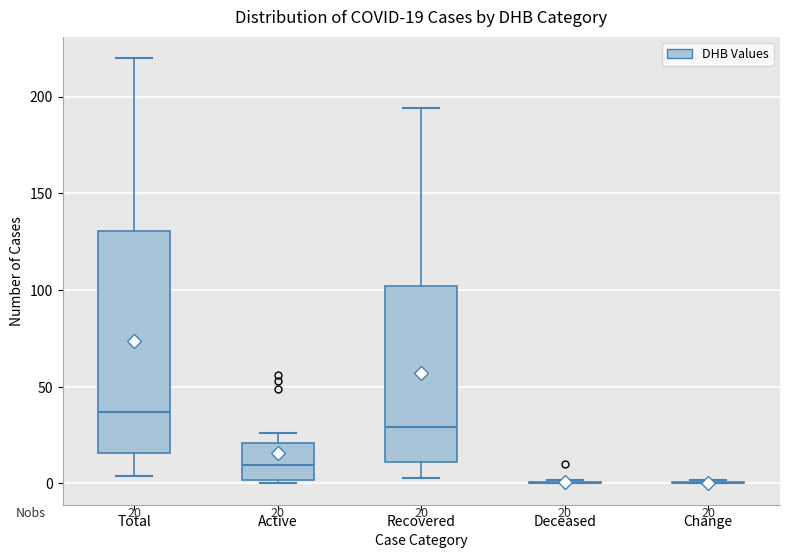

Which box is the tallest, from its lower edge to its upper edge?

Total